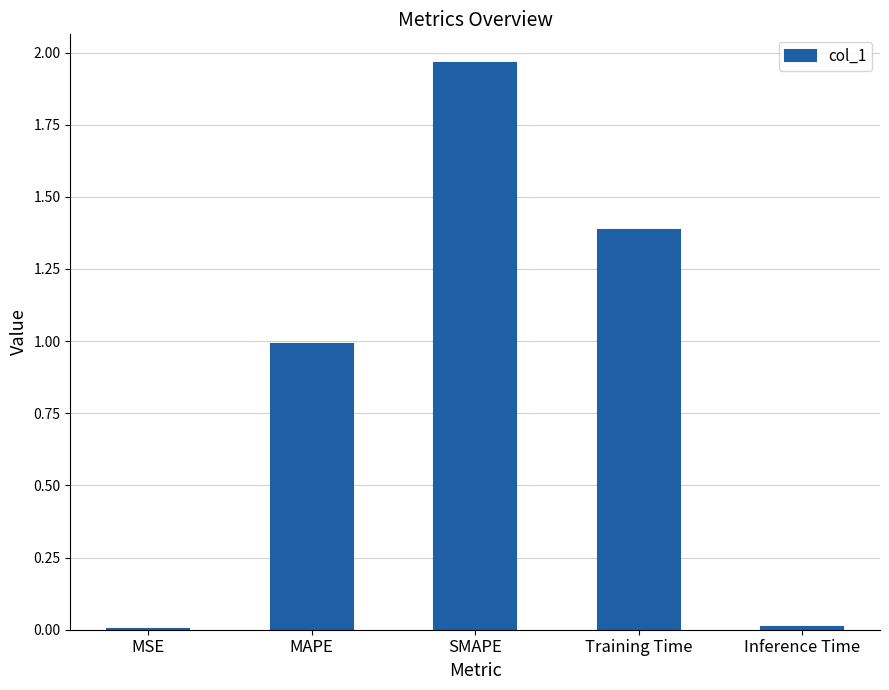

Are the bars grouped side by side (vs. stacked)?

No